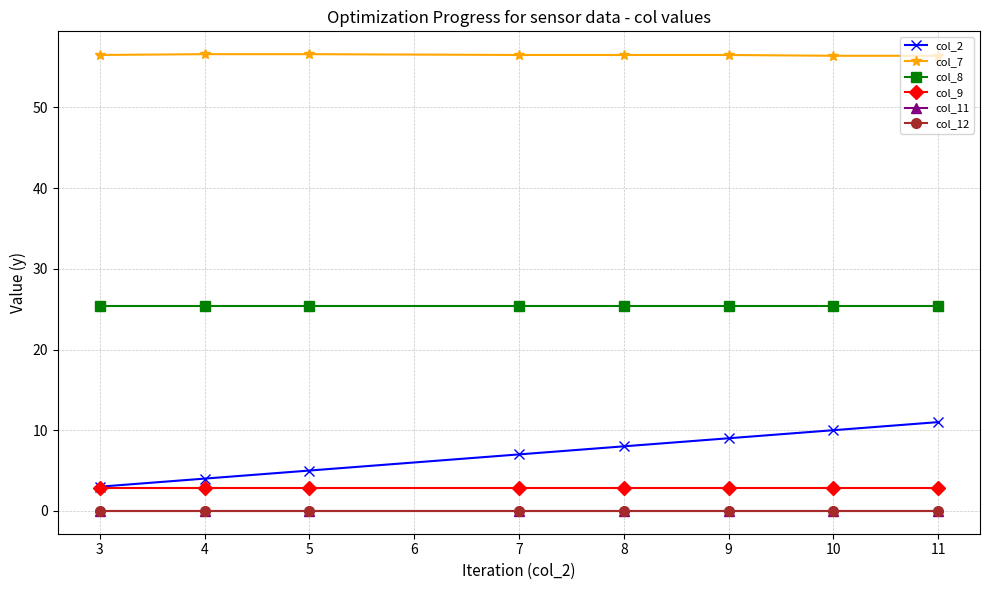

What is the value of the col_7 point at the 7th from the left?

56.4